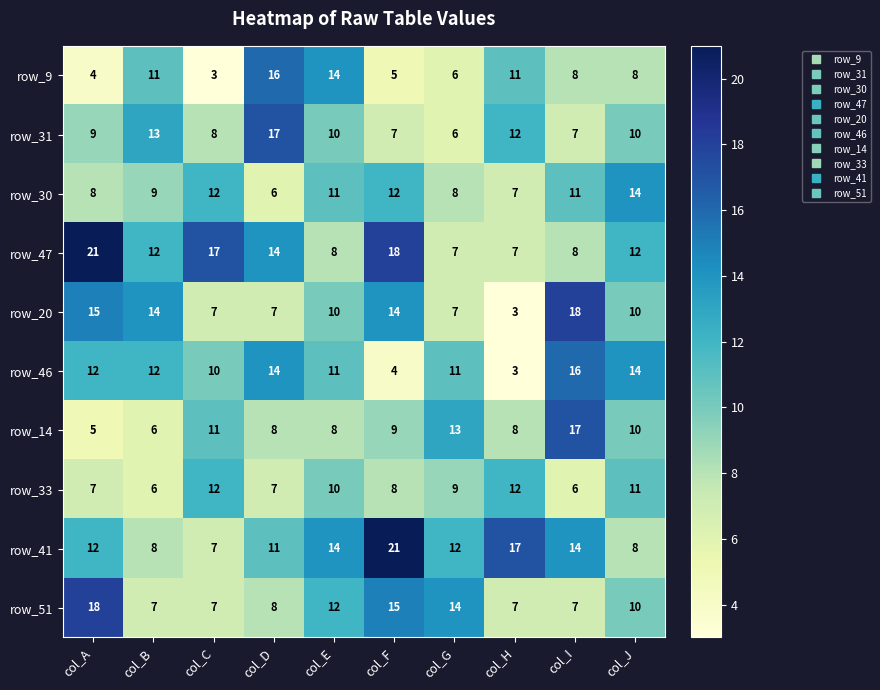

Which series changed the most between col_F and col_I?

row_46